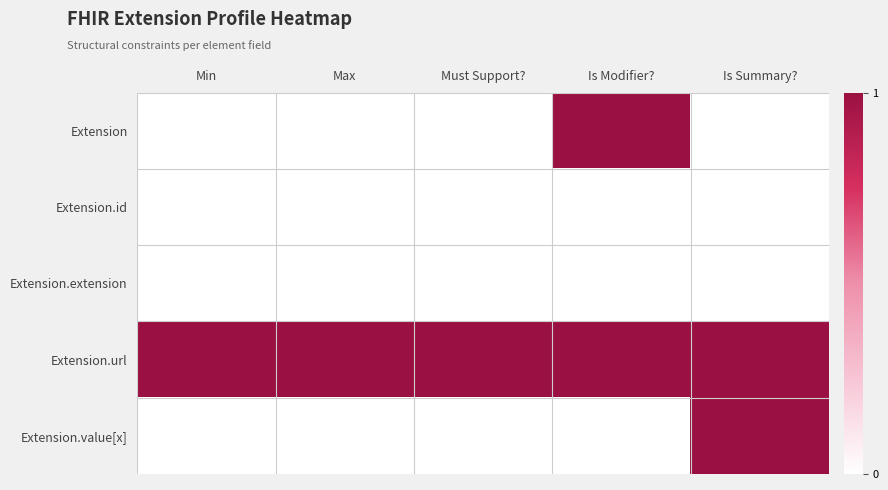

Between Min and Is Modifier?, which is larger?

Is Modifier?